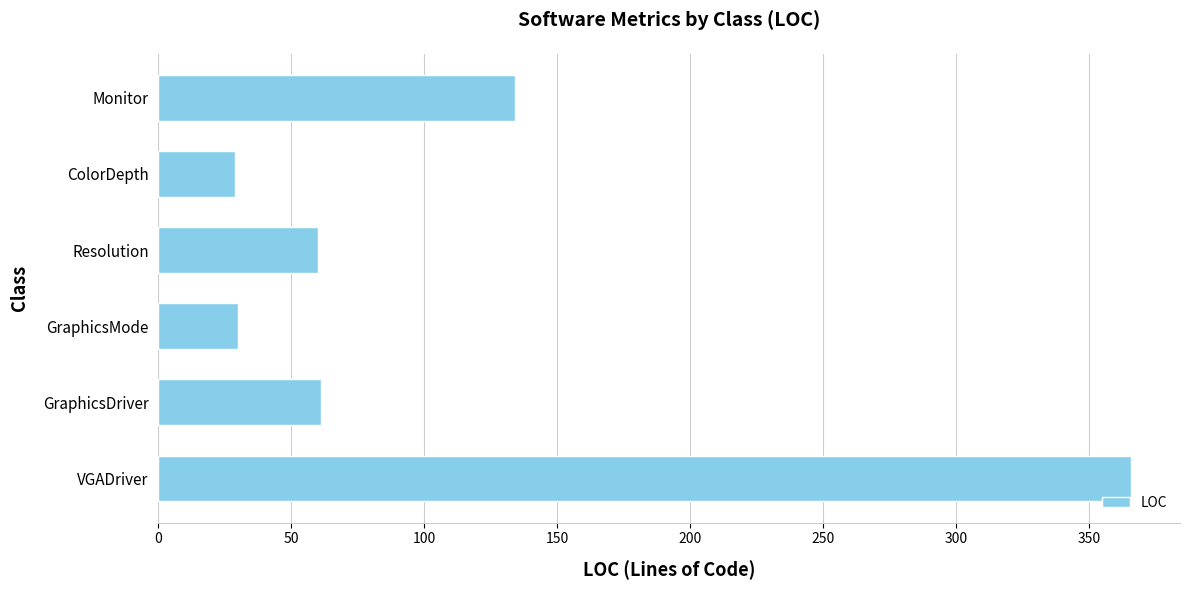

What is the change in value from Resolution to ColorDepth?

-31